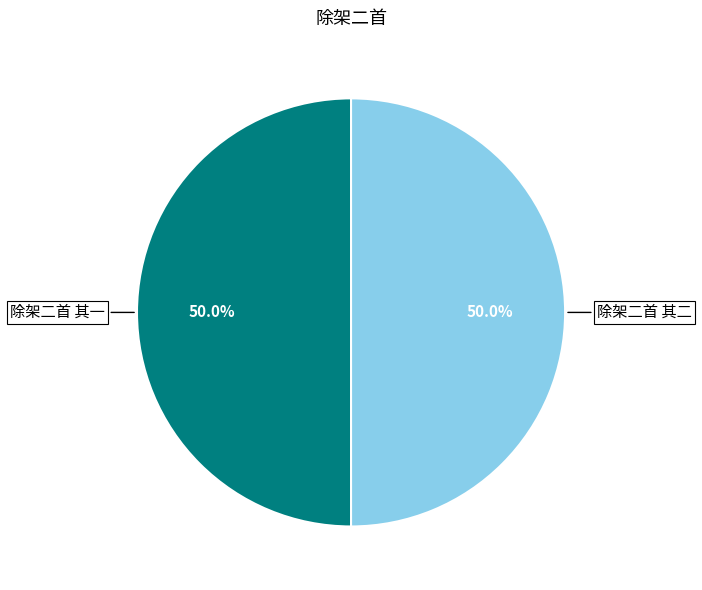

Approximately how many times larger is the value at 除架二首 其二 compared to 除架二首 其一?

1.0